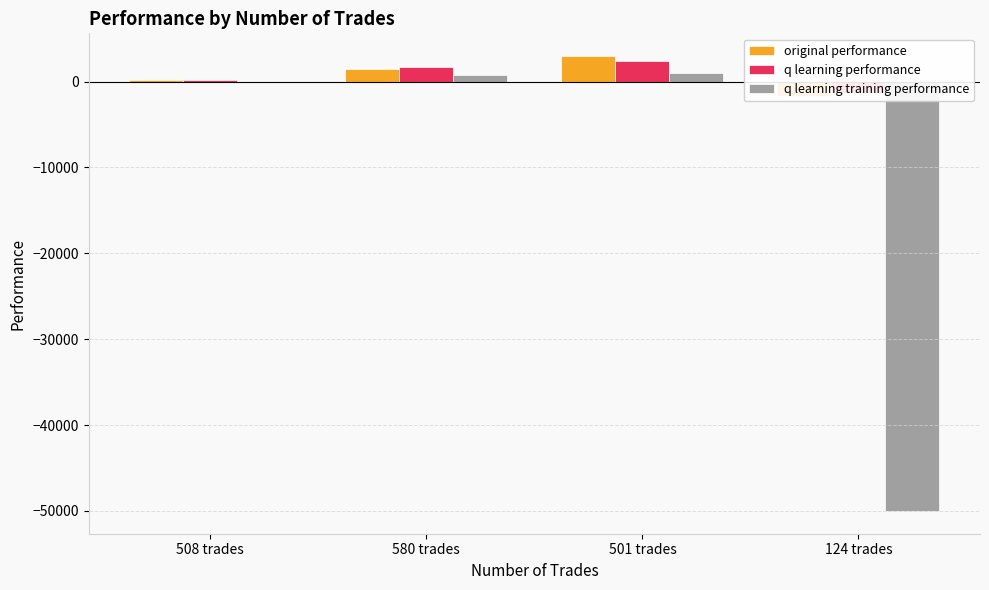

At 124 trades, list the series in order from largest to smallest.

q learning performance, original performance, q learning training performance